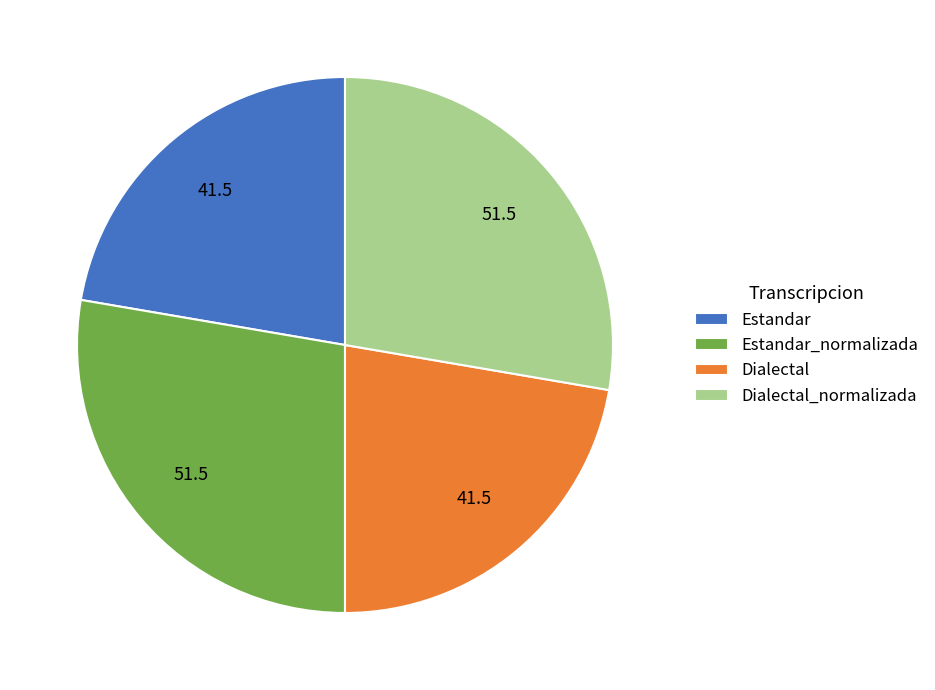

What is the ratio of the value at Estandar_normalizada to the value at Estandar?

1.2